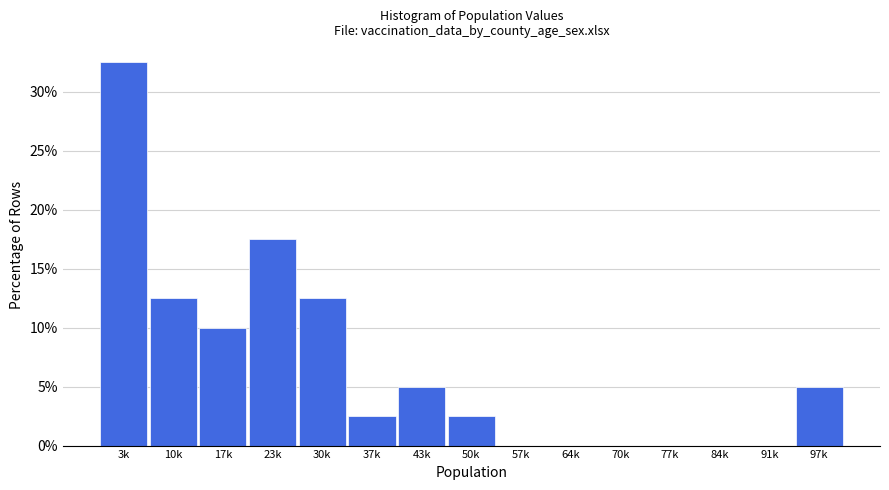

Reading left to right, list all the values displayed in this chart.

3k=32.5	10k=12.5	17k=10.0	23k=17.5	30k=12.5	37k=2.5	43k=5.0	50k=2.5	57k=0.0	64k=0.0	70k=0.0	77k=0.0	84k=0.0	91k=0.0	97k=5.0